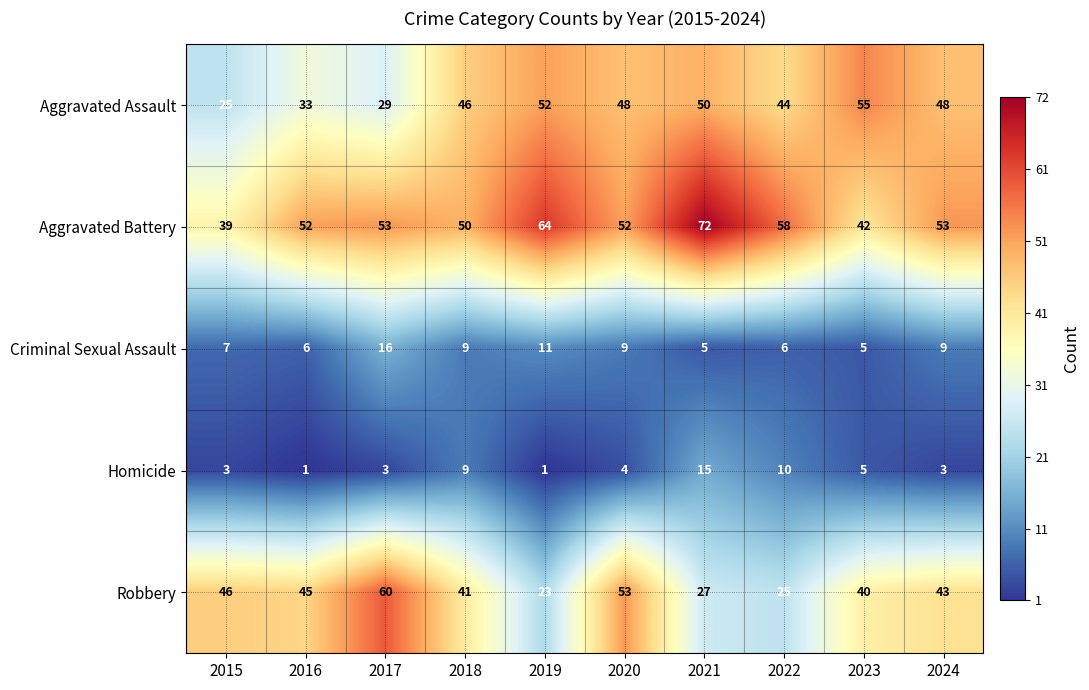

What is the sum of all Robbery values?

403